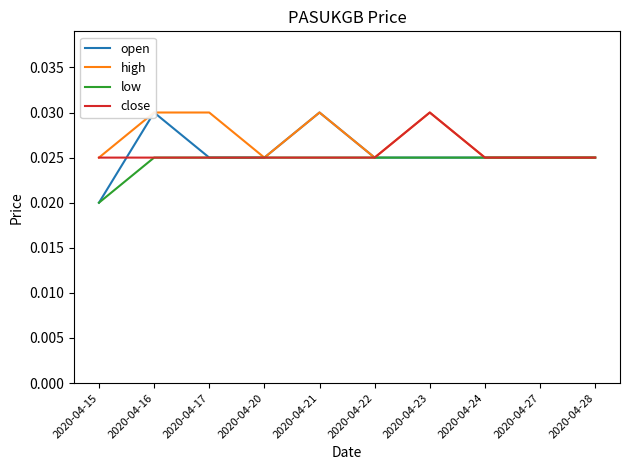

Between 2020-04-15 and 2020-04-16, which is larger?

2020-04-16